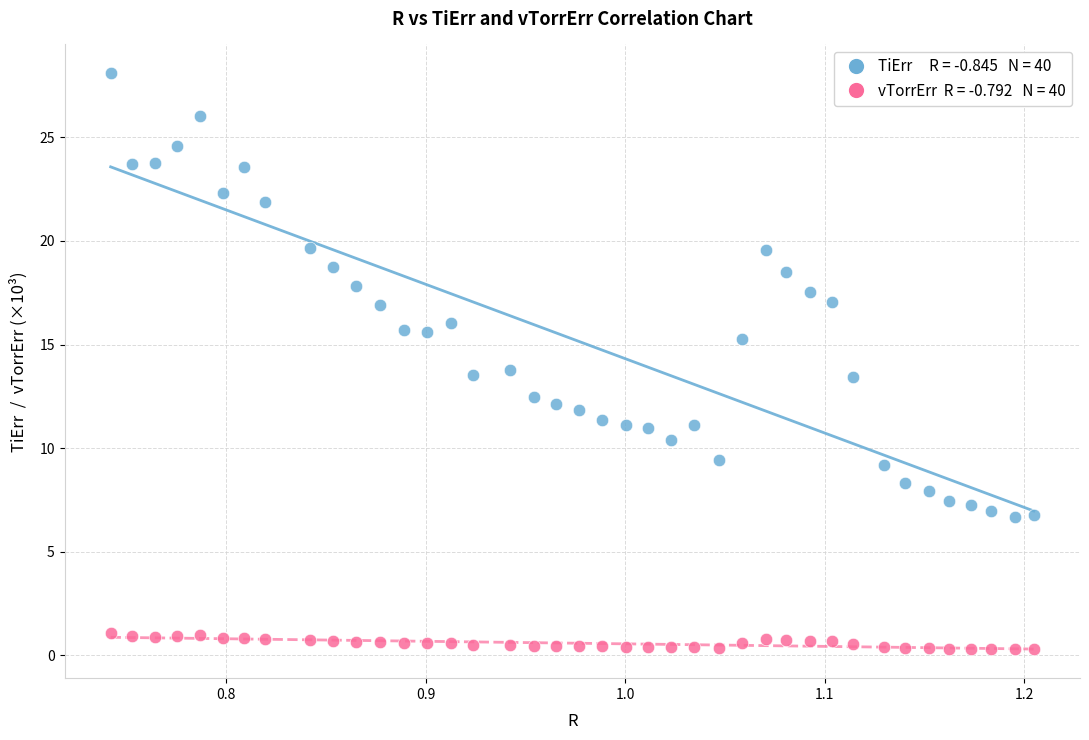

Across all data points, what is the range of X values (max minus min)?

0.5